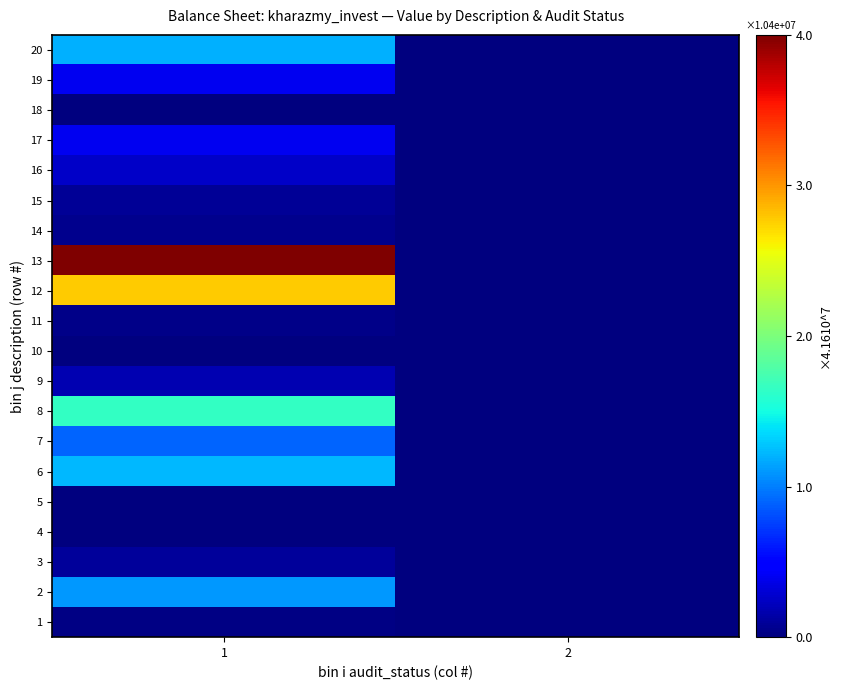

At which category is the sum across all series the highest?

1